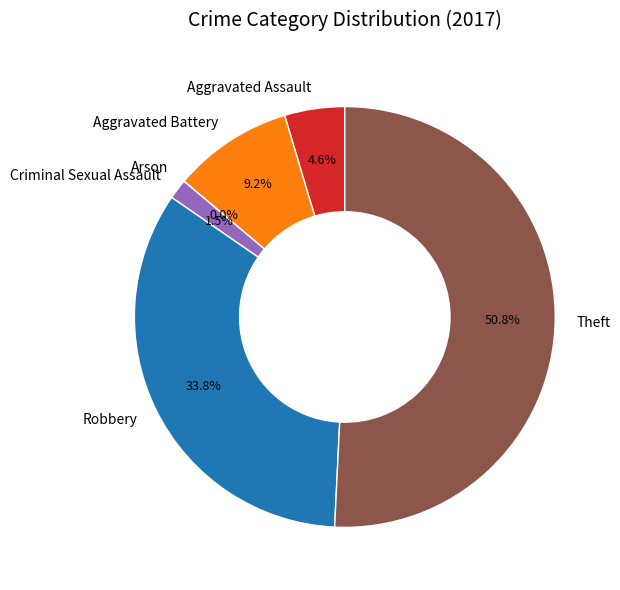

Does any single category account for the majority?

Yes